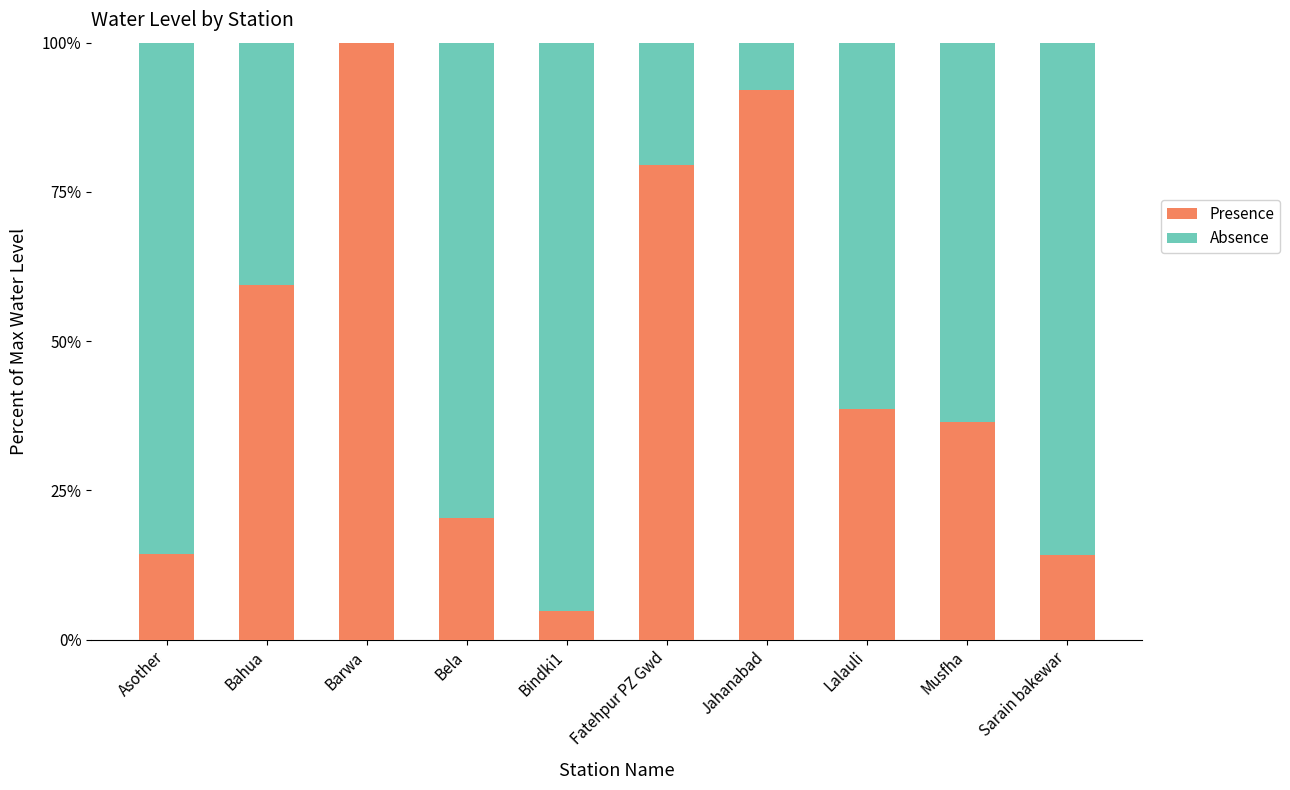

At which label does Presence reach its peak?

Barwa